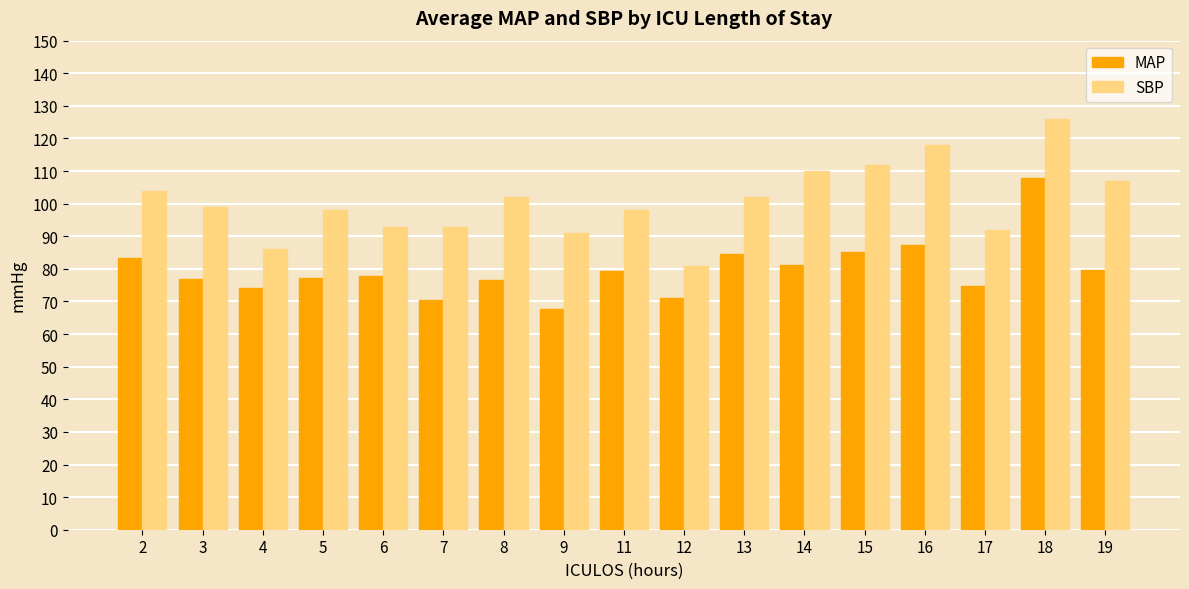

The SBP series shows 24.6 at 11. True or false?

False